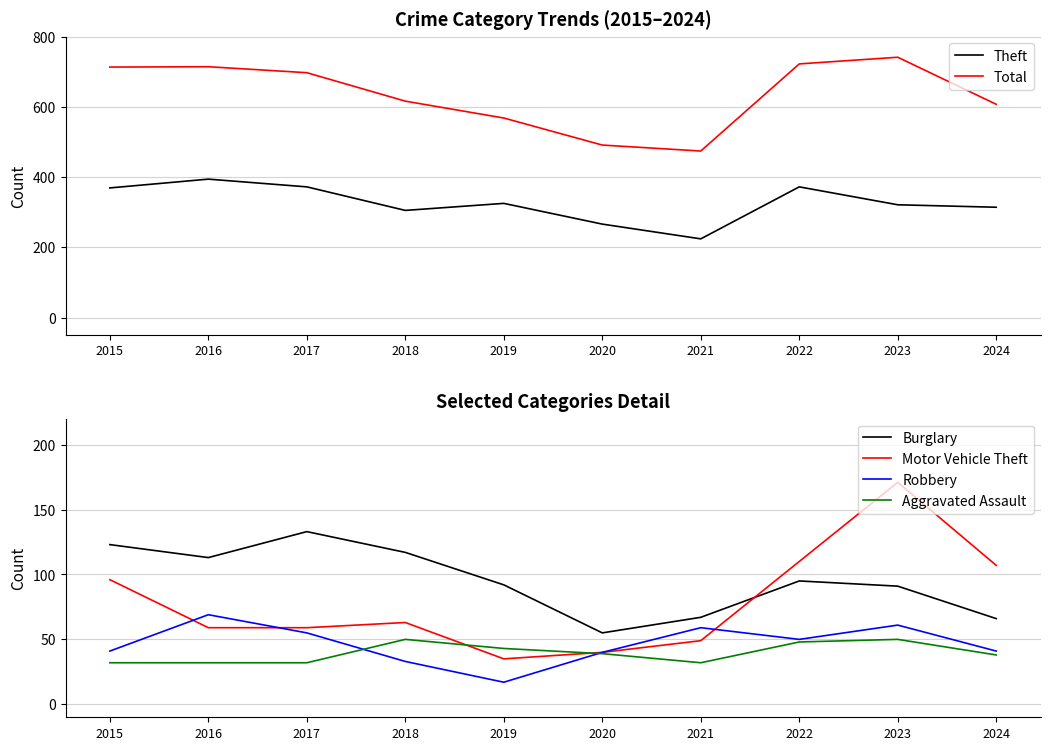

Does the chart have visible grid lines?

Yes